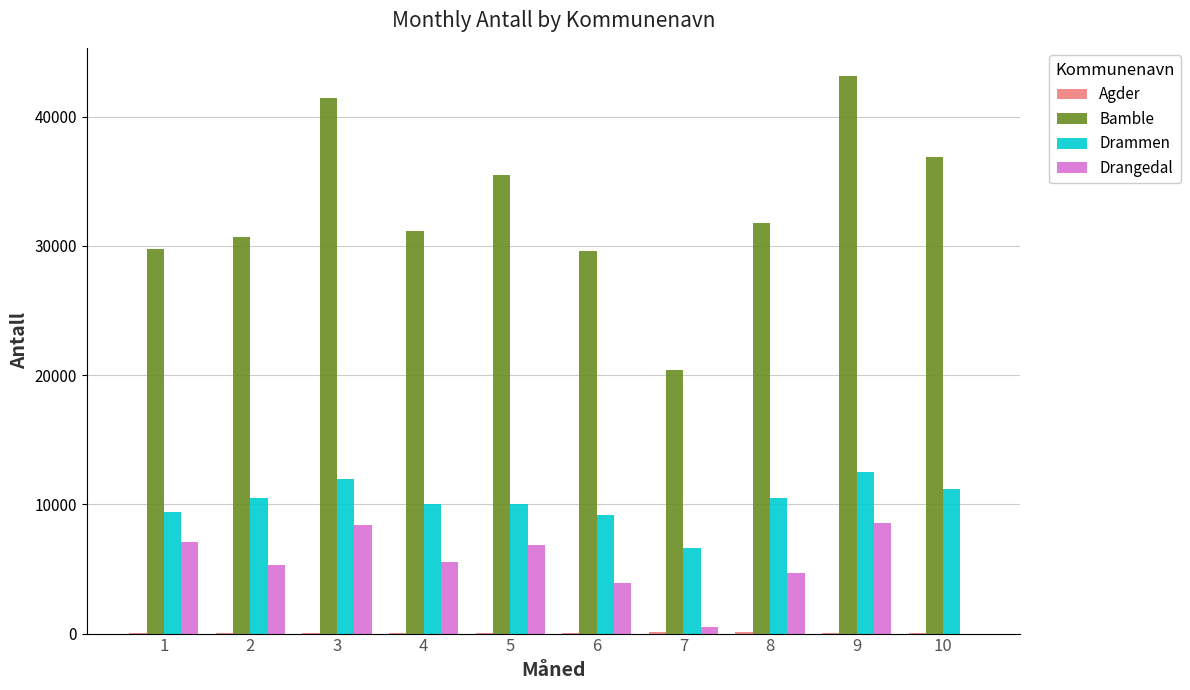

What is the maximum value shown in the chart?

43156